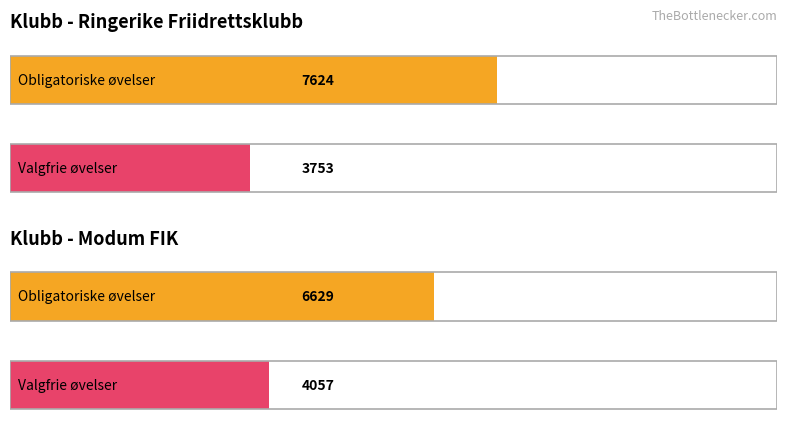

How many Valgfrie poeng values are between 3753 and 4057?

2